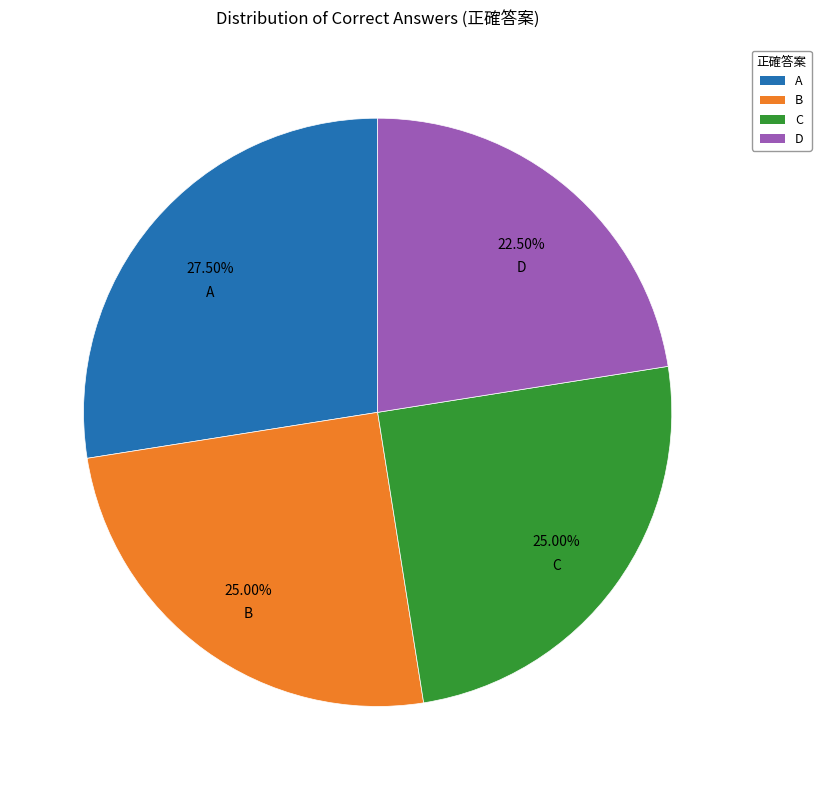

Which slice is the largest?

A